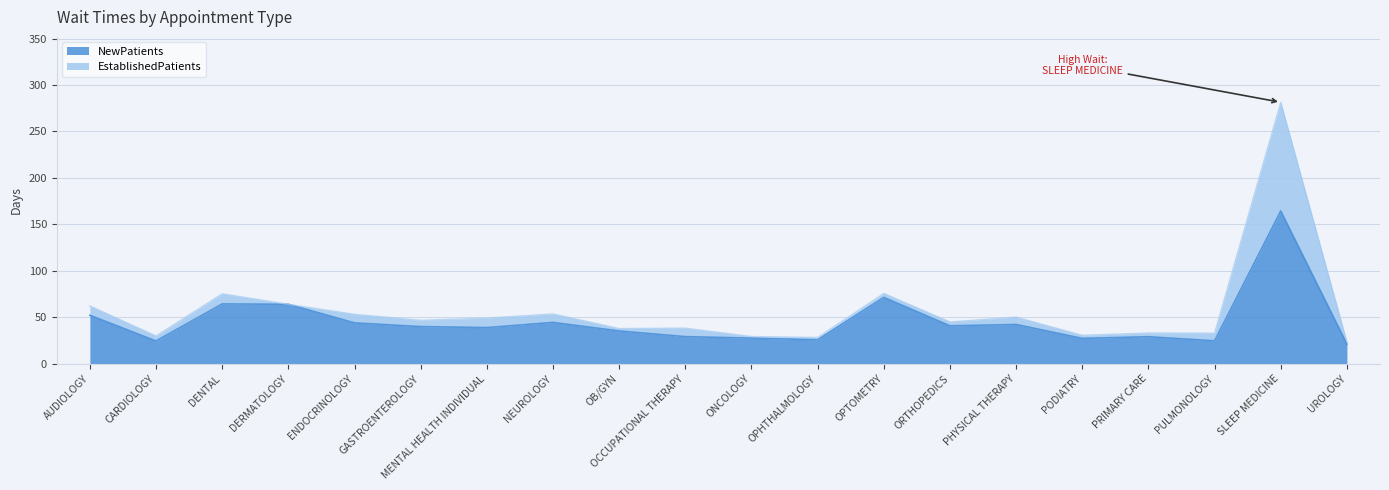

What position from the left is NEUROLOGY?

8